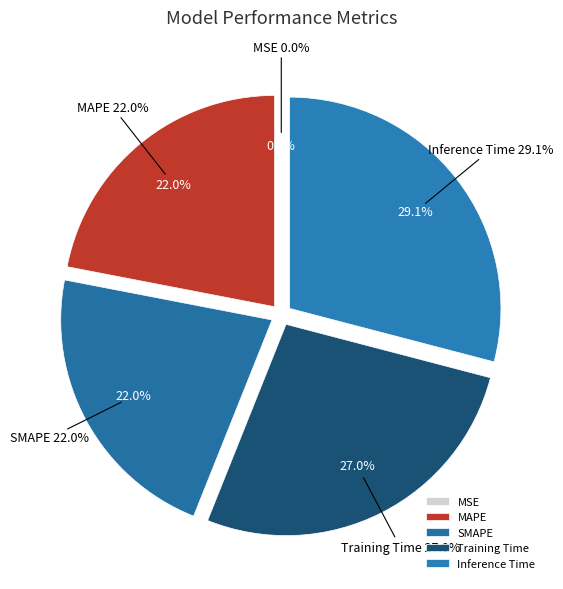

True or false: Training Time accounts for 27% of the total.

True